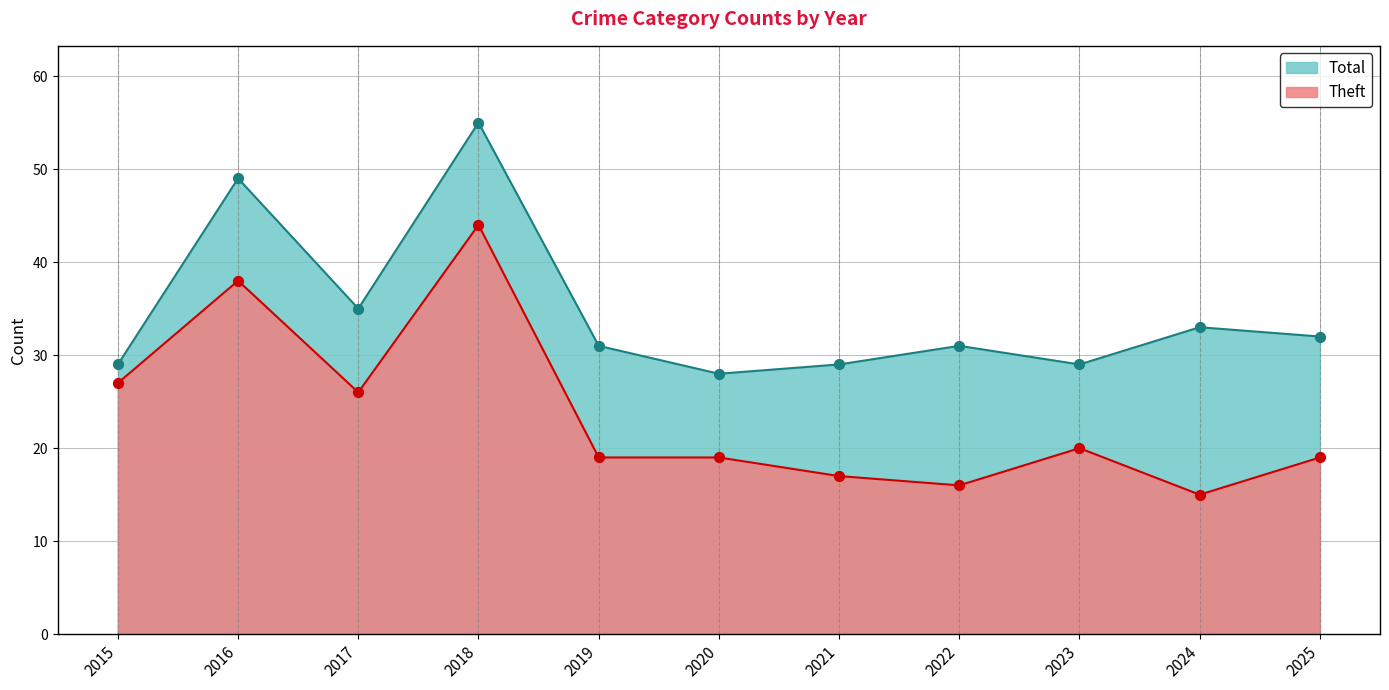

Is the value of Total at 2022 greater than the value of Theft at 2016?

No